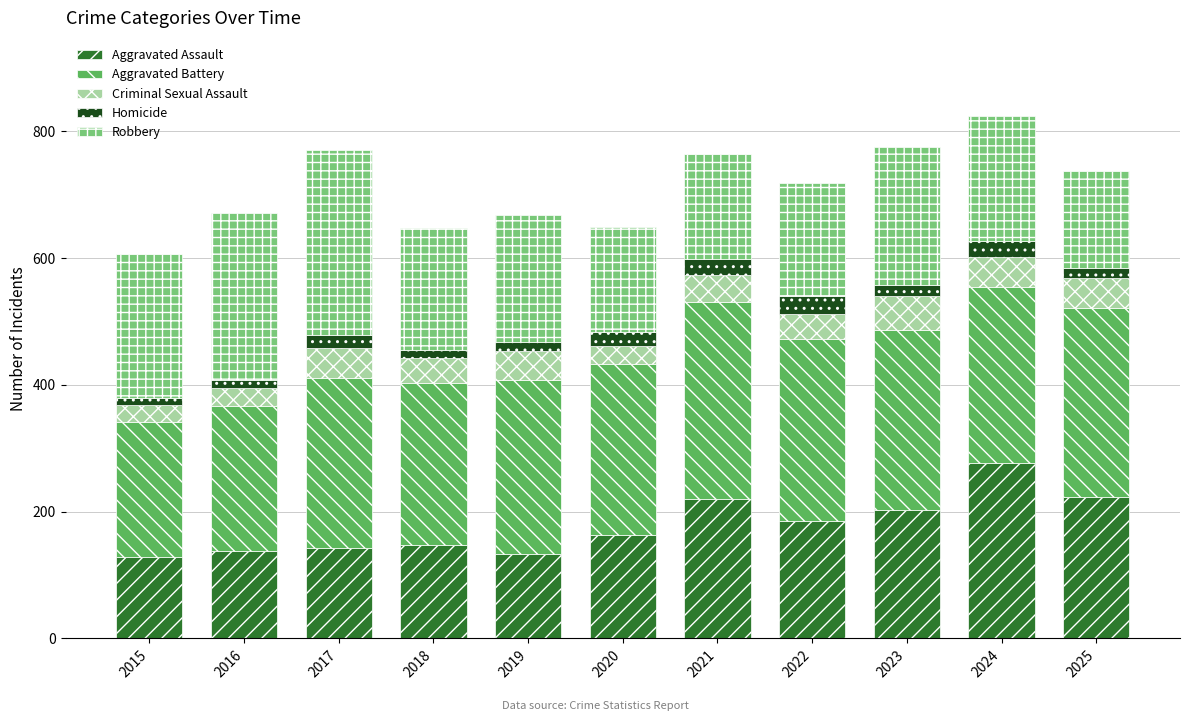

At which label does Aggravated Assault reach its peak?

2024